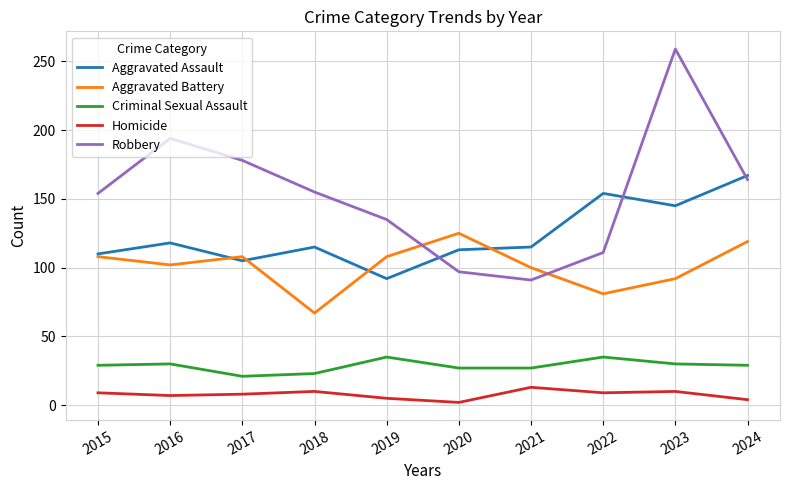

At which category is the sum across all series the highest?

2023